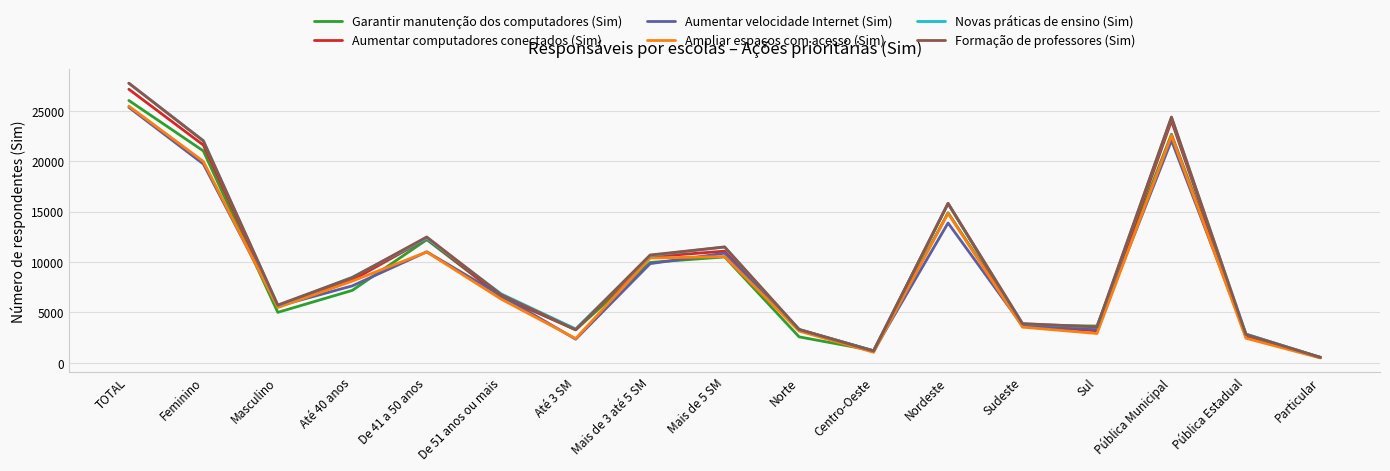

How many distinct data groups are displayed?

6